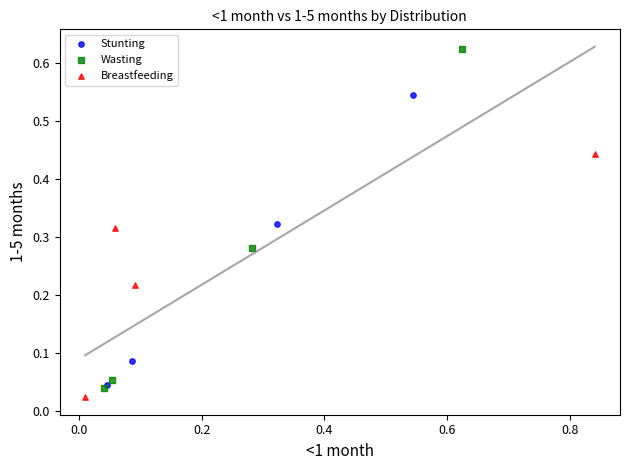

Which series contains the highest Y value?

Wasting